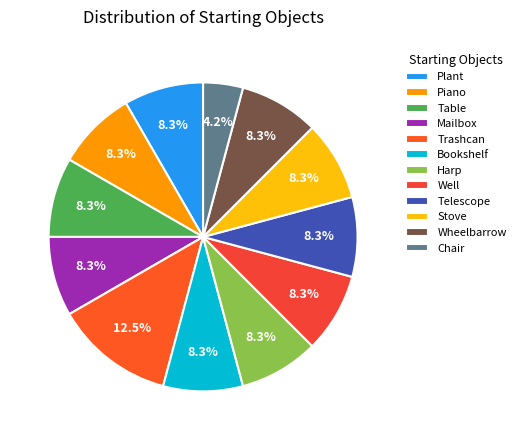

To the nearest percent, what is the average slice percentage?

8%